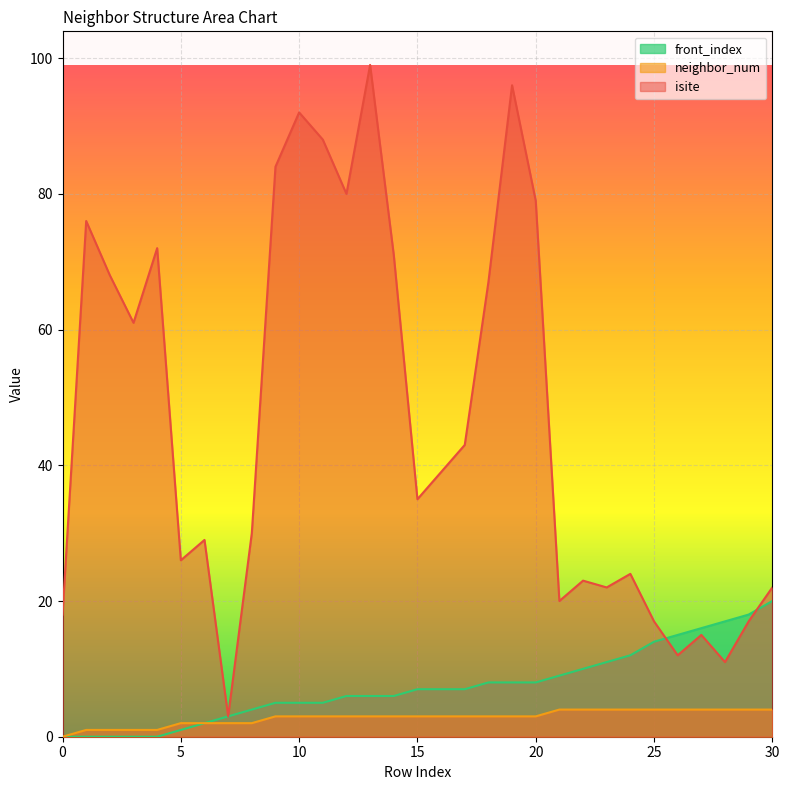

Where is front_index nearest to the value 10?

22